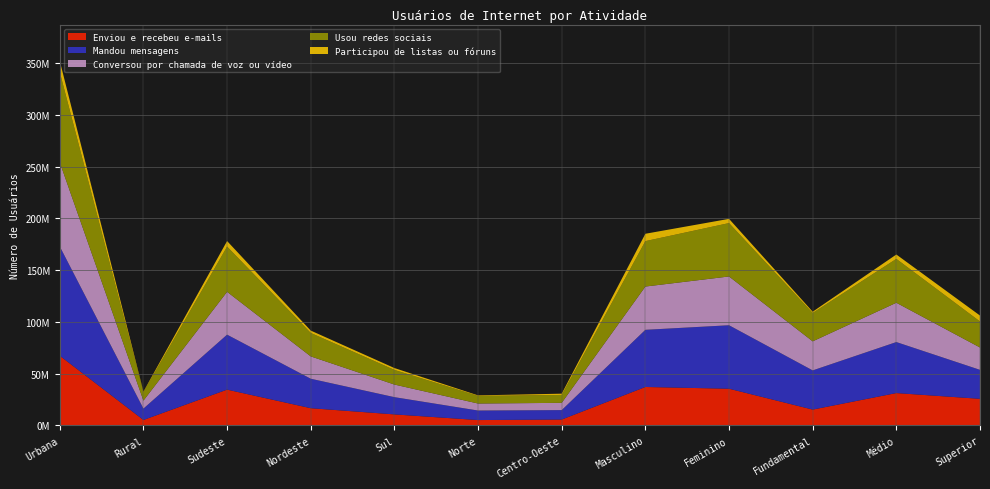

Reading left to right, transcribe all the data shown in this chart.

Enviou e recebeu e-mails: Urbana=67260643	Rural=5223838	Sudeste=34531989	Nordeste=16588717	Sul=10599411	Norte=5129292	Centro-Oeste=5635072	Masculino=37085983	Feminino=35398498	Fundamental=15248567	Médio=31200440	Superior=25648525
Mandou mensagens: Urbana=105560672	Rural=10977503	Sudeste=53090500	Nordeste=28466999	Sul=16664072	Norte=9207179	Centro-Oeste=9109426	Masculino=55218874	Feminino=61319301	Fundamental=37849844	Médio=49273266	Superior=27980588
Conversou por chamada de voz ou vídeo: Urbana=81233453	Rural=7683446	Sudeste=41390536	Nordeste=21570211	Sul=12169188	Norte=6768954	Centro-Oeste=7018009	Masculino=41799818	Feminino=47117081	Fundamental=28073239	Médio=37975089	Superior=21597103
Usou redes sociais: Urbana=87213534	Rural=8222726	Sudeste=43685268	Nordeste=22655588	Sul=14142577	Norte=7317716	Centro-Oeste=7635111	Masculino=43861015	Feminino=51575245	Fundamental=27403296	Médio=42384775	Superior=25134427
Participou de listas ou fóruns: Urbana=10709178	Rural=484668	Sudeste=5359985	Nordeste=2277338	Sul=1797406	Norte=542489	Centro-Oeste=1216629	Masculino=7120643	Feminino=4073203	Fundamental=1237322	Médio=4205929	Superior=5723240